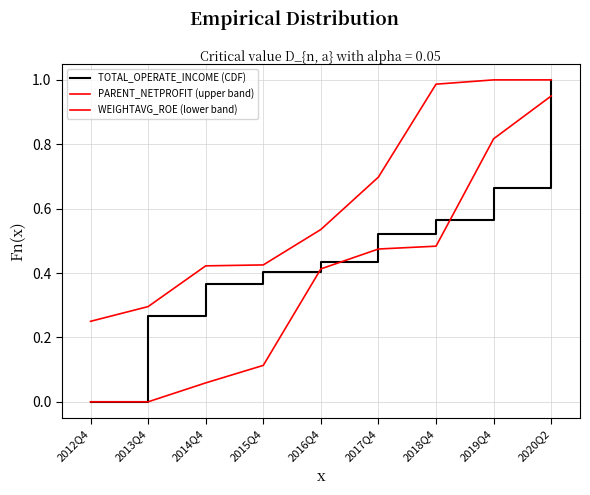

How many lines are shown in the chart?

3